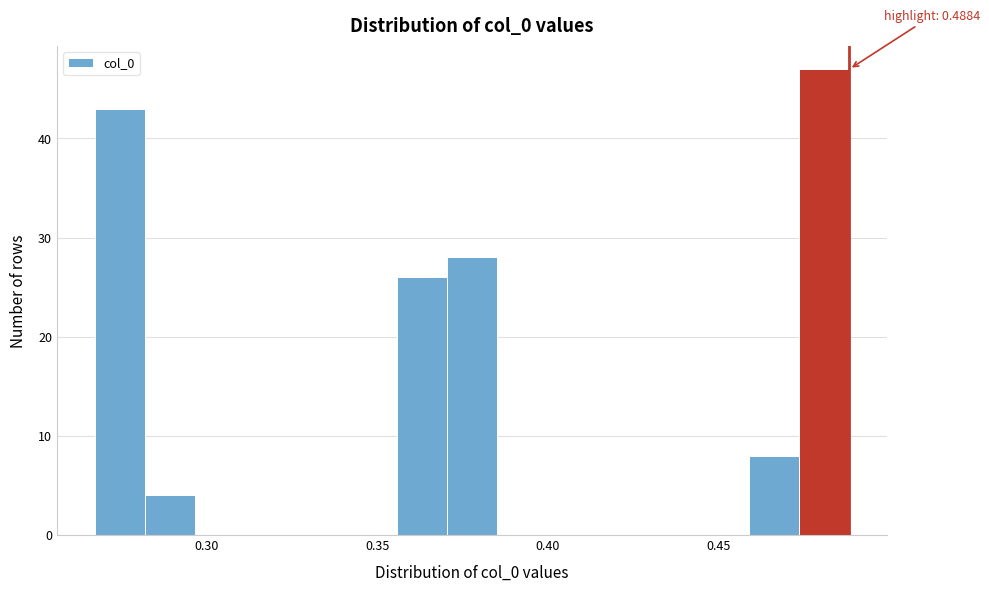

Read against the x-axis, roughly where is the centre of the tallest bar?

0.480